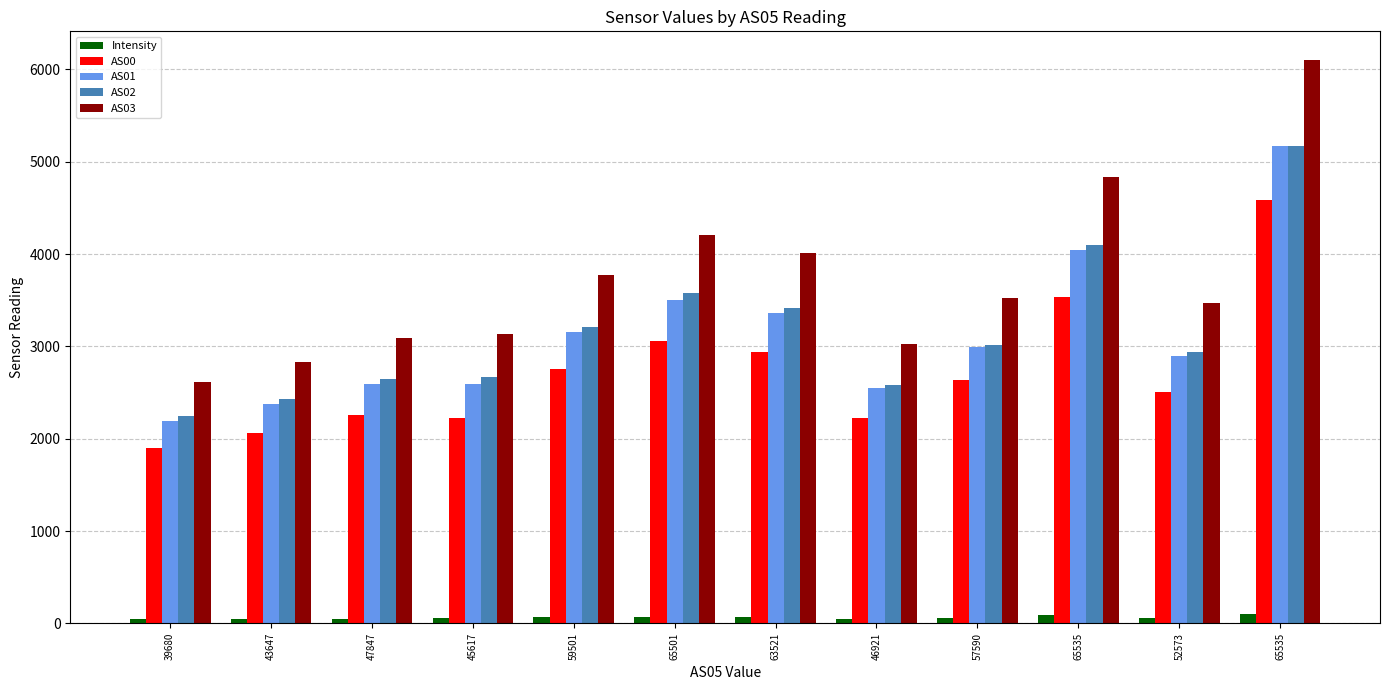

Does the chart contain any negative values?

No